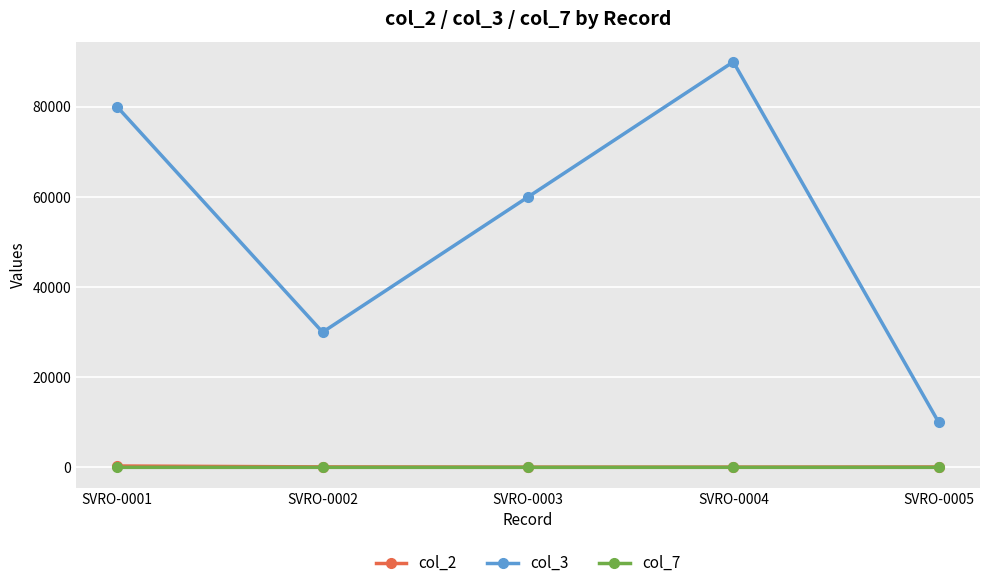

How many interior local valleys does the col_3 series have?

1